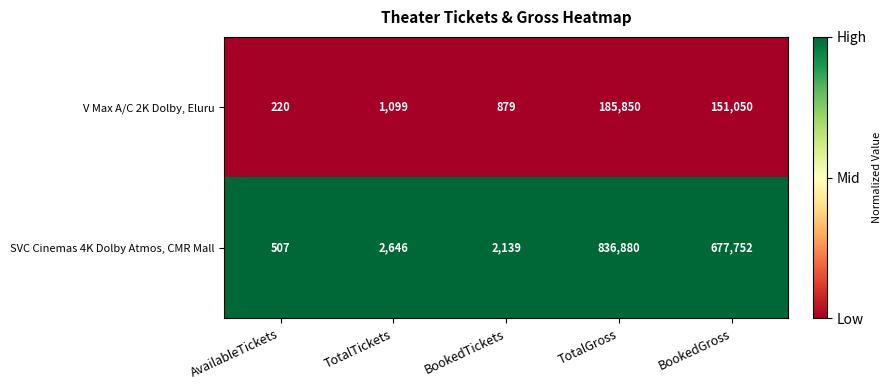

The SVC Cinemas 4K Dolby Atmos, CMR Mall series shows 677752 at BookedGross. True or false?

True